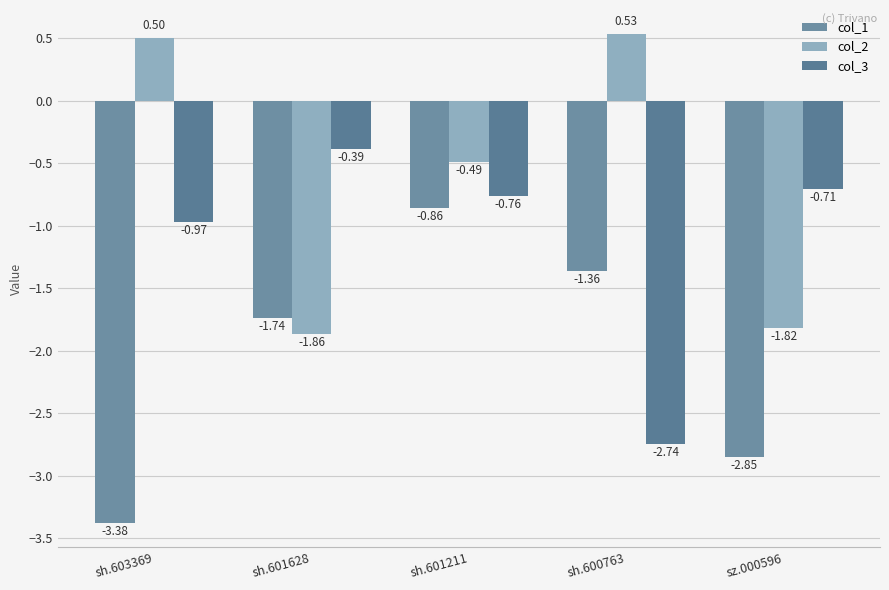

Reading right to left, extract all data points from this chart.

col_1: sz.000596=-2.9	sh.600763=-1.4	sh.601211=-0.9	sh.601628=-1.7	sh.603369=-3.4
col_2: sz.000596=-1.8	sh.600763=0.5	sh.601211=-0.5	sh.601628=-1.9	sh.603369=0.5
col_3: sz.000596=-0.7	sh.600763=-2.7	sh.601211=-0.8	sh.601628=-0.4	sh.603369=-1.0